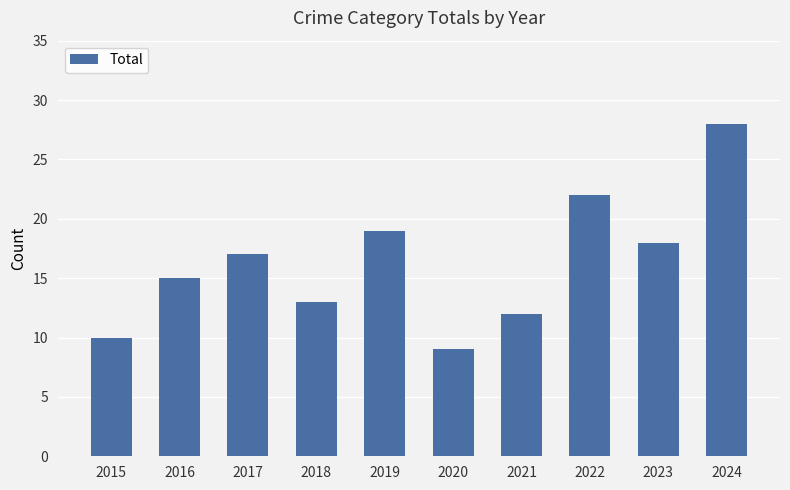

What is the value of the 2nd bar from the left?

15